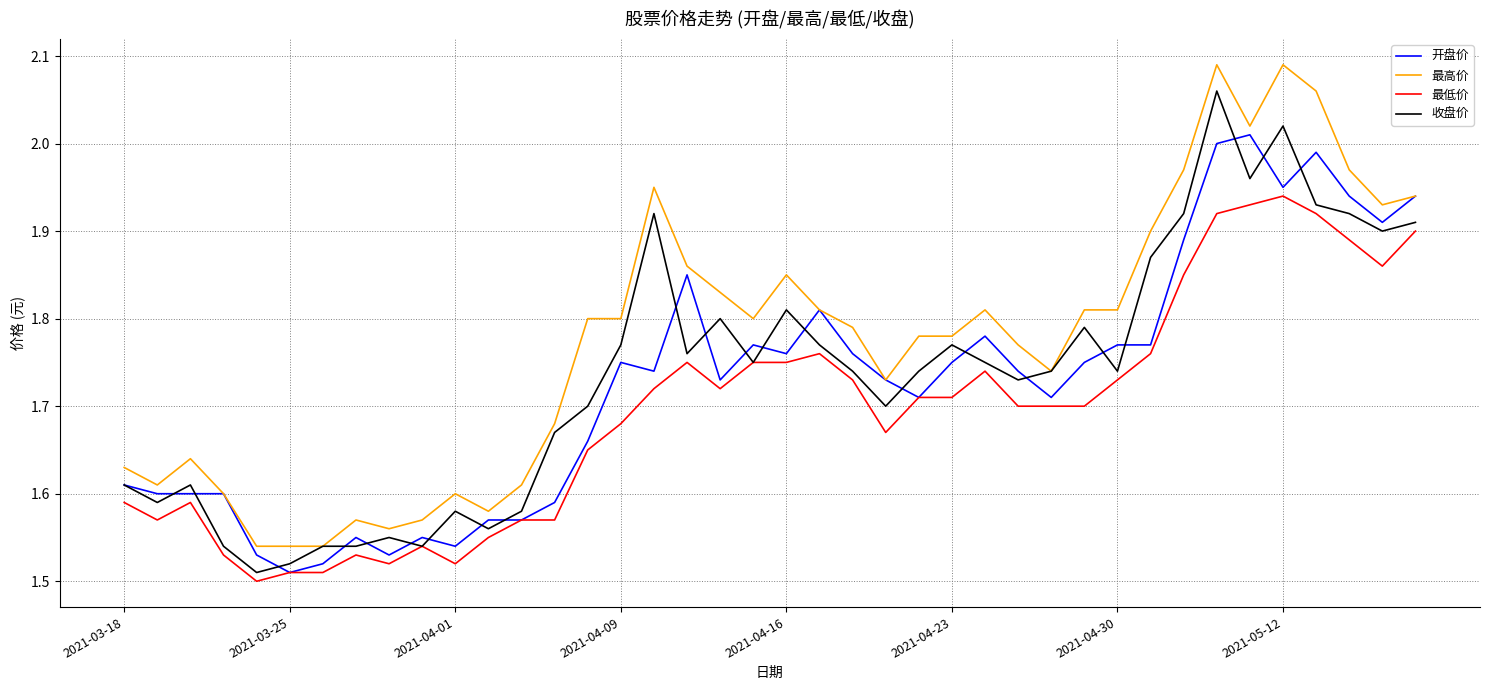

List the series in order of their peak value, lowest first.

最低价, 开盘价, 收盘价, 最高价